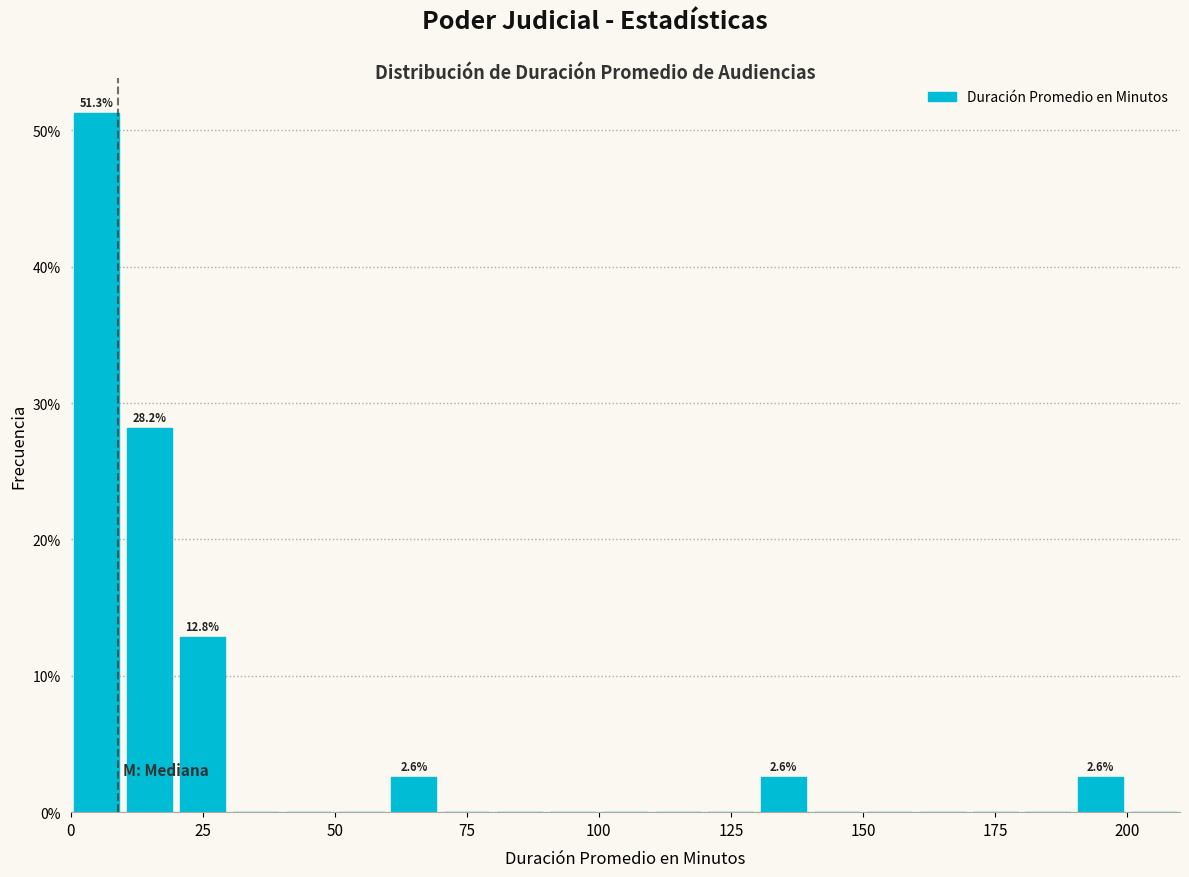

Around what value on the x-axis is the tallest bar? Give the approximate position of its centre, as read against the axis.

5